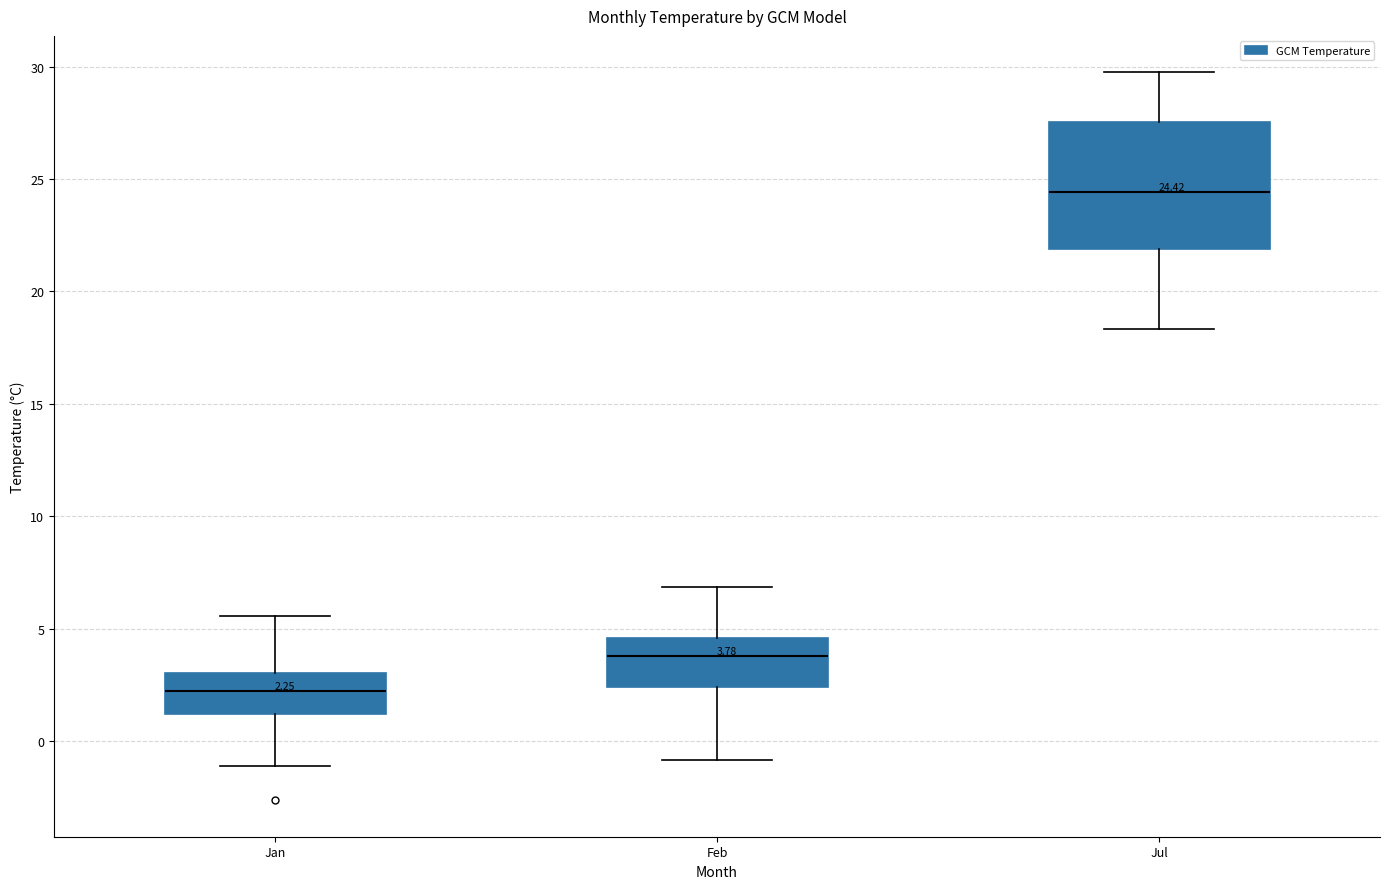

Which box is the tallest, from its lower edge to its upper edge?

Jul